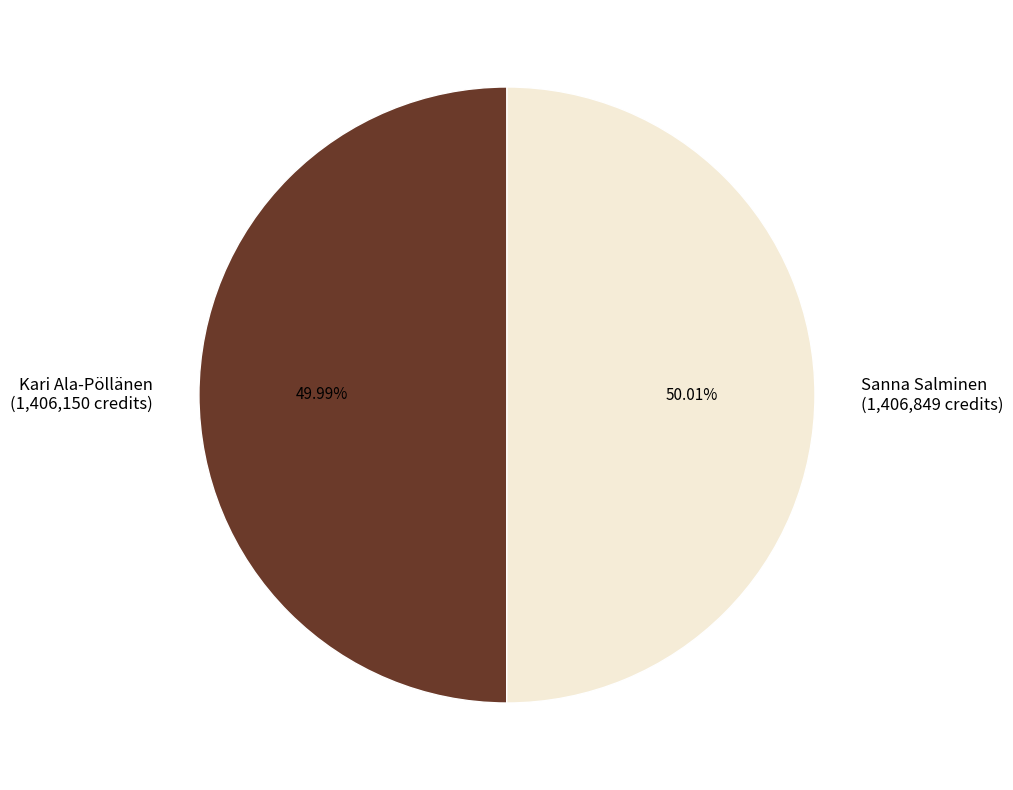

Is there any slice that represents more than half of the pie?

Yes